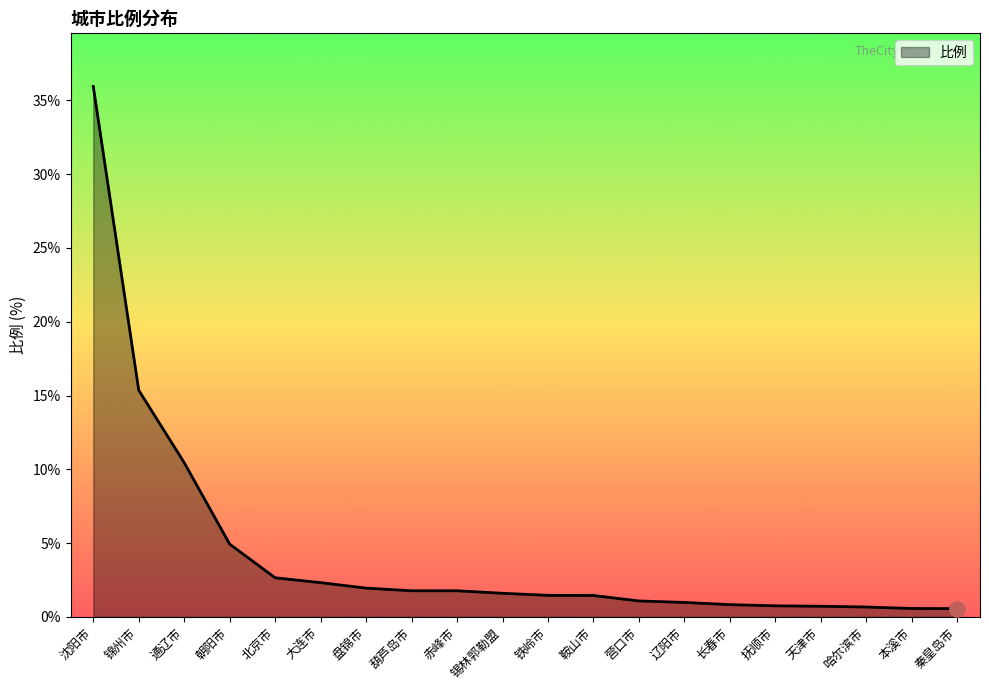

Between 赤峰市 and 辽阳市, which is larger?

赤峰市